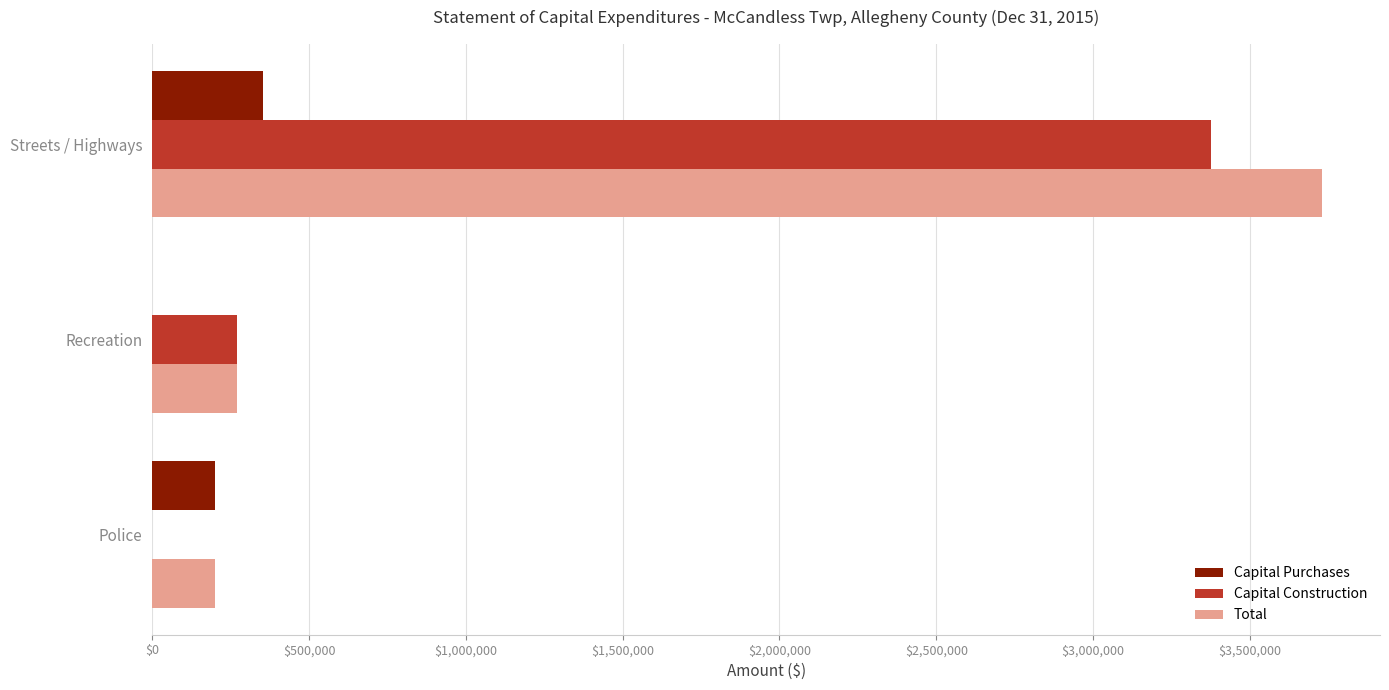

What is the sum of the Capital Construction values at Recreation and Police?

270159